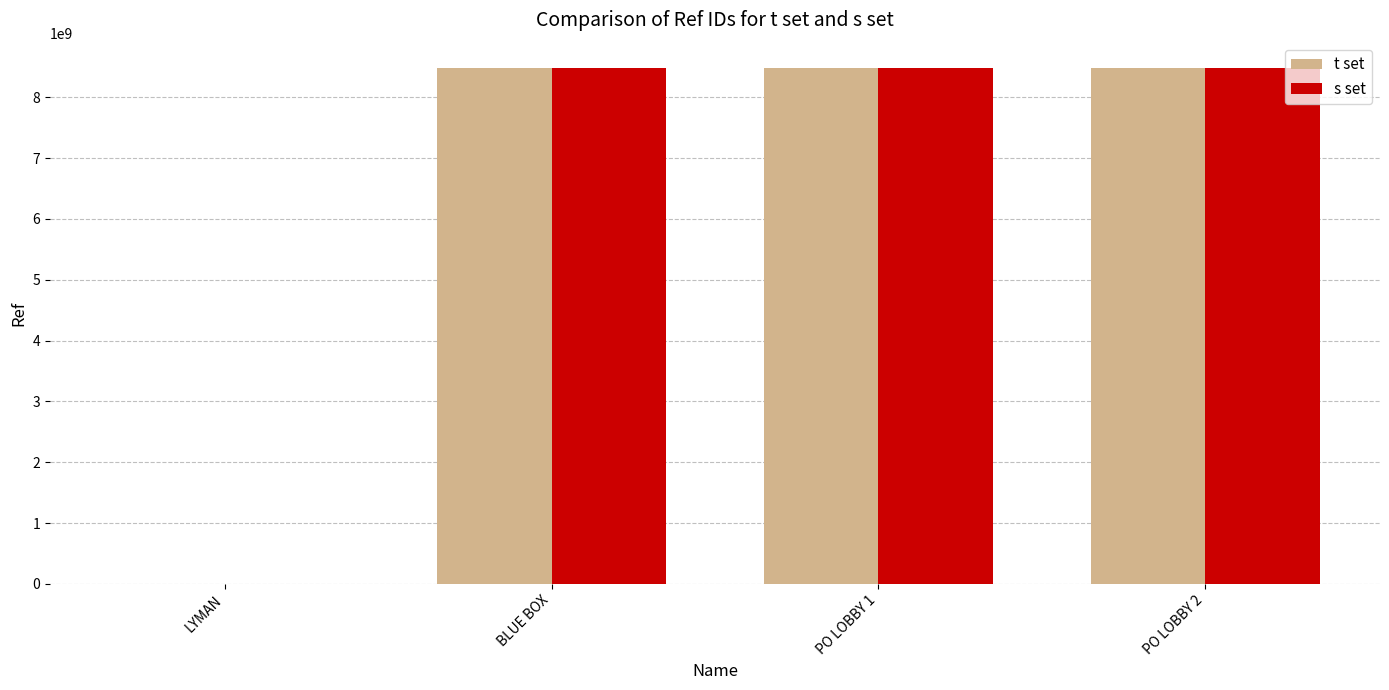

Count the number of data series in this chart.

2